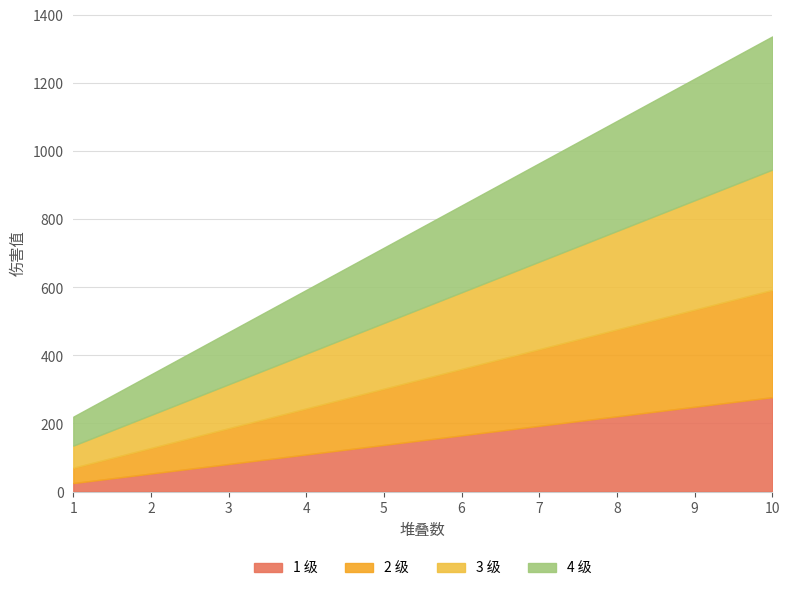

What is the spread (max minus min) of values at 8?

867